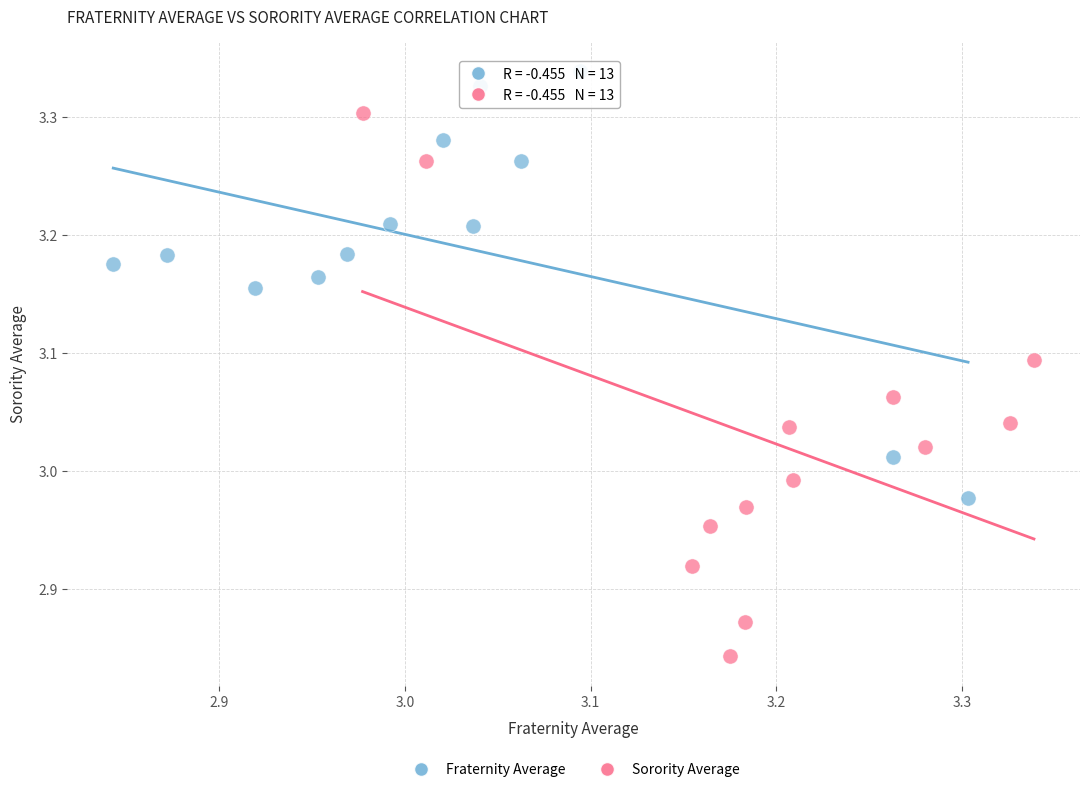

Which series reaches the minimum Y coordinate?

Sorority Average